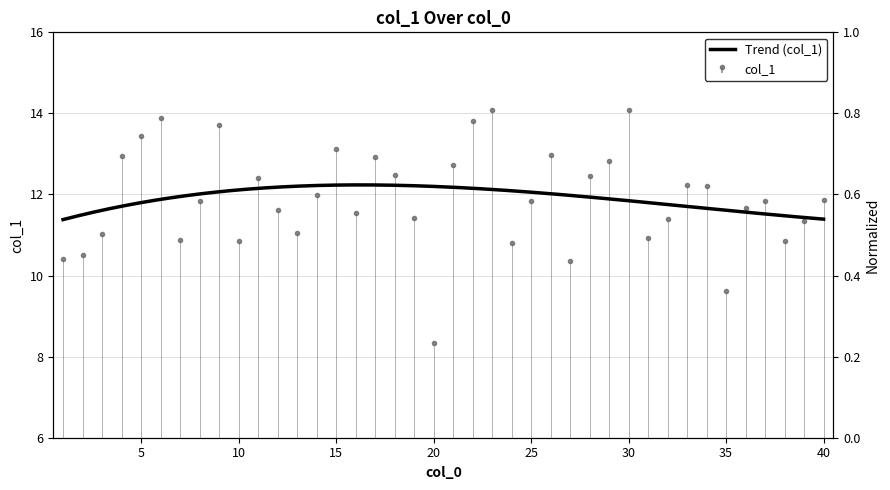

The value at 34 is 16.0. True or false?

False